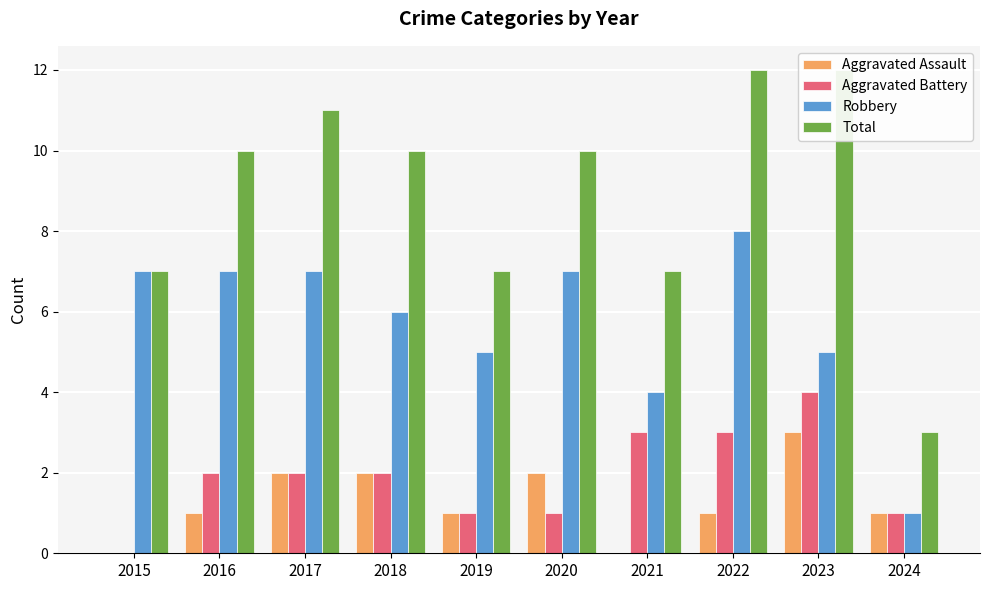

What is the value of the Robbery bar at the 8th from the left?

8